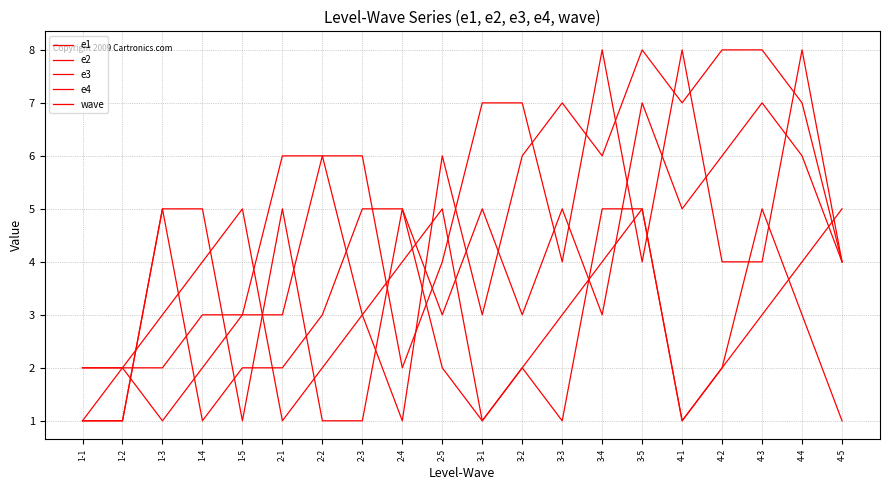

Does the chart display data point markers on the line(s)?

No